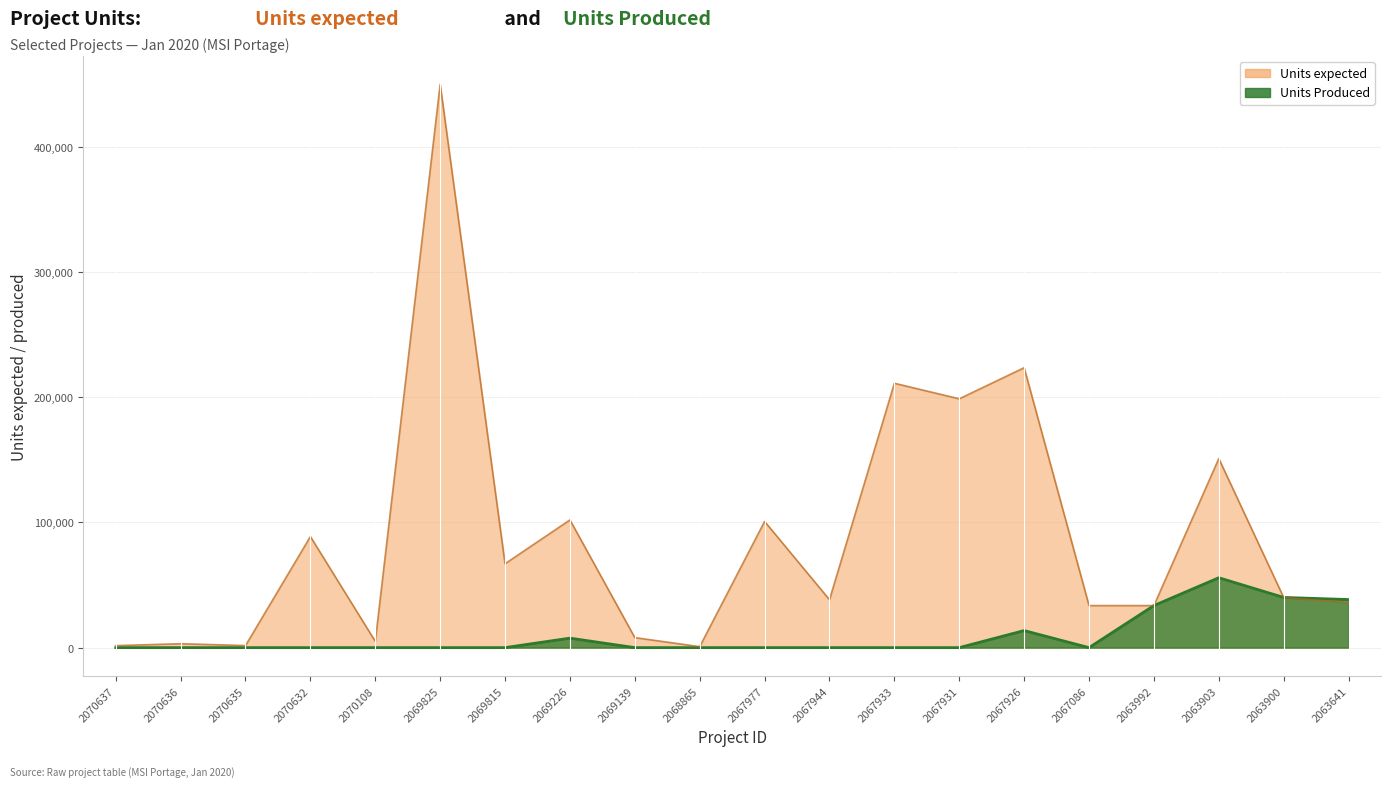

Is it true that Units Produced equals -18765 at 2067944?

False